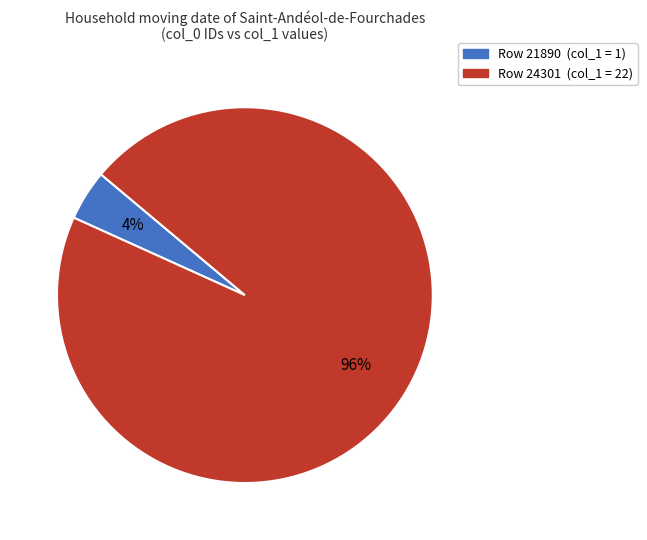

Is there a majority slice in this chart?

Yes